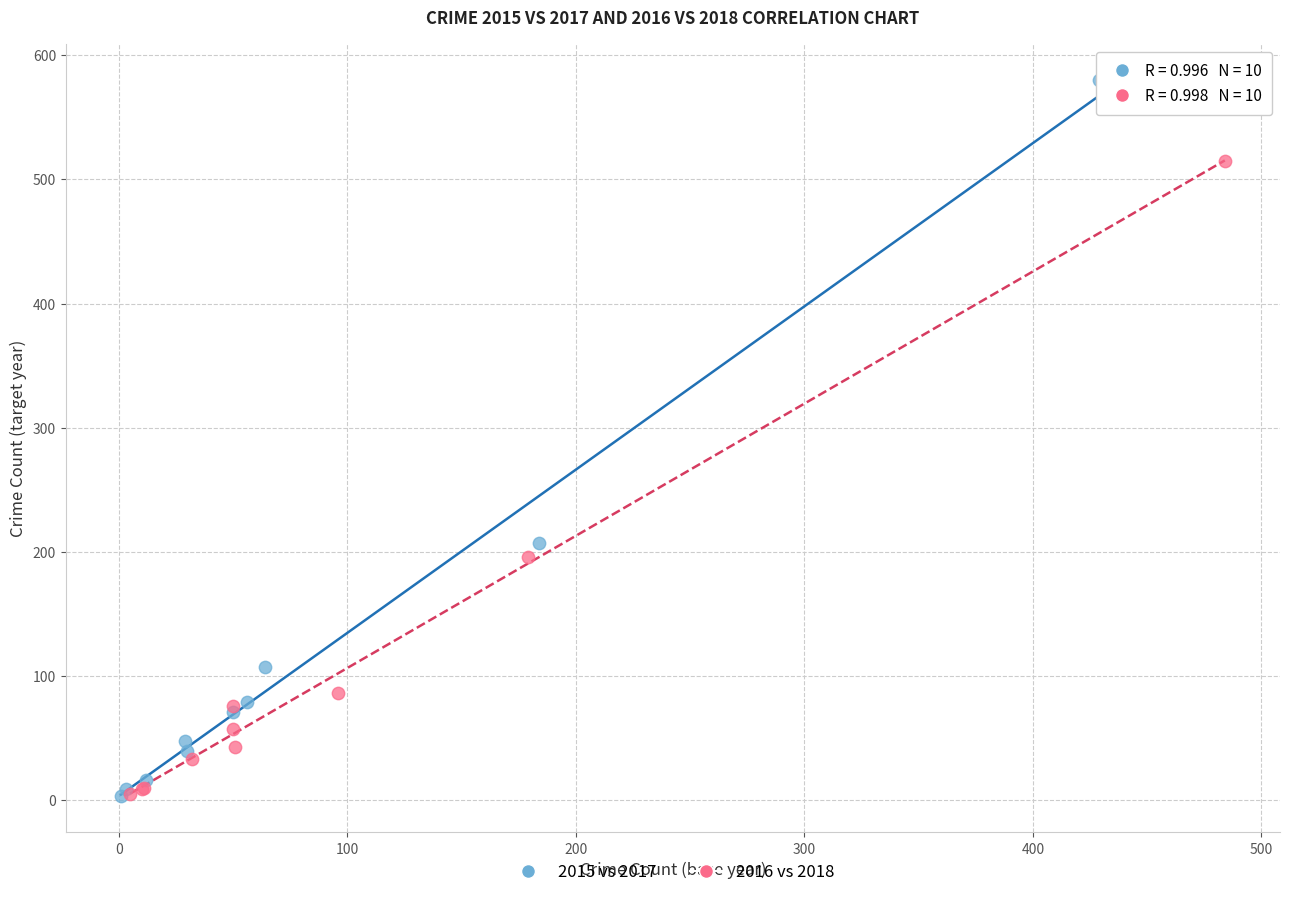

Which series contains the highest Y value?

2015 vs 2017